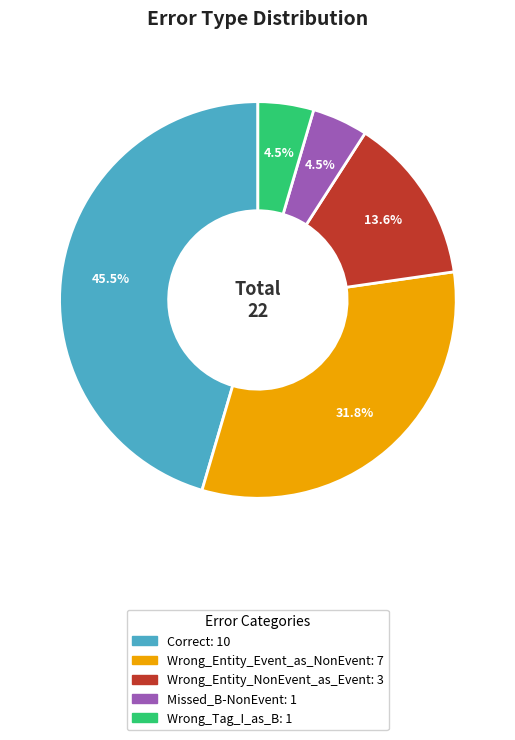

Which slice is the largest?

Correct